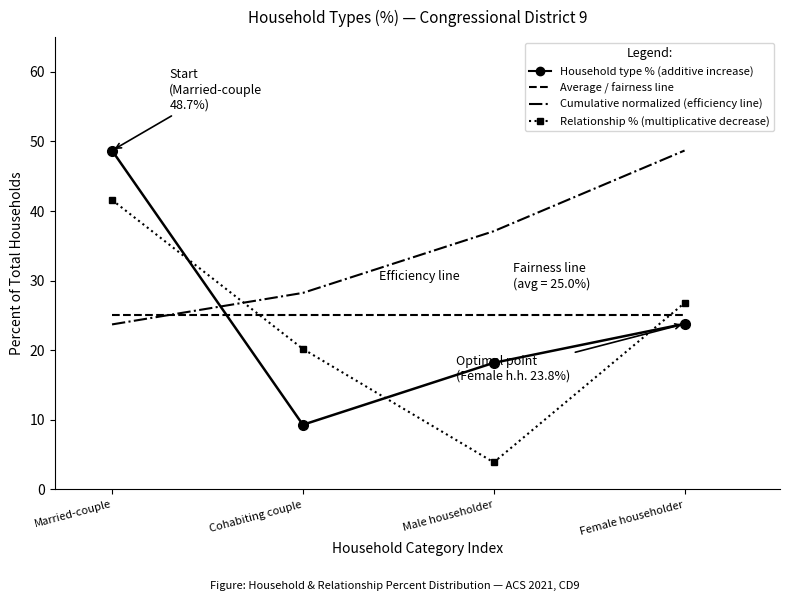

What is the total value across all series at Male householder?

84.2